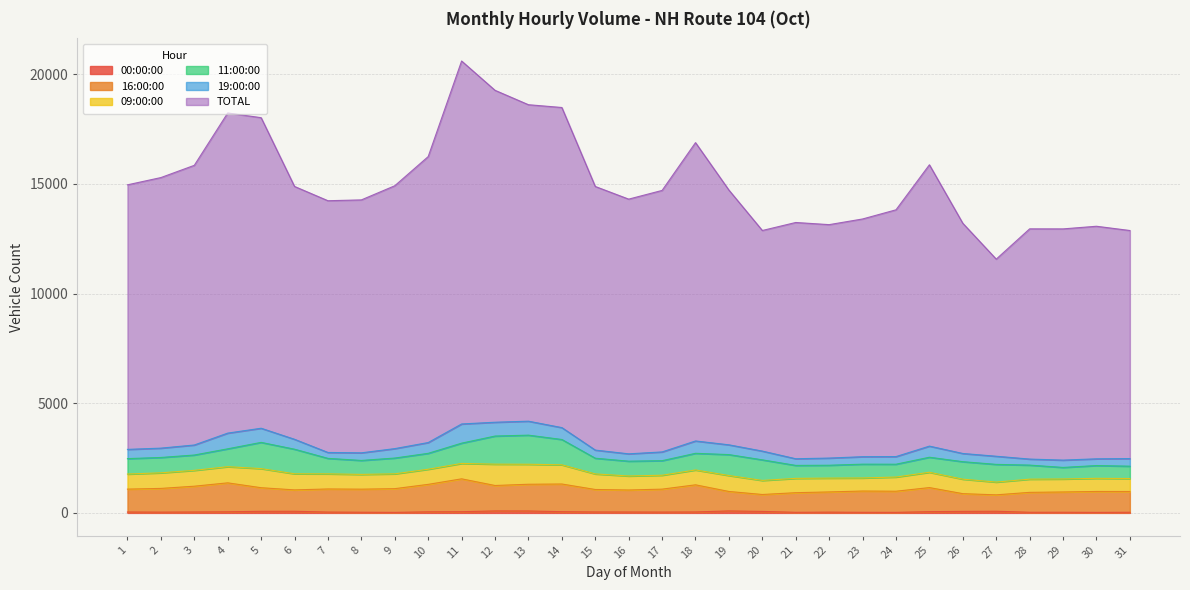

True or false: 00:00:00 and TOTAL cross at least once.

False